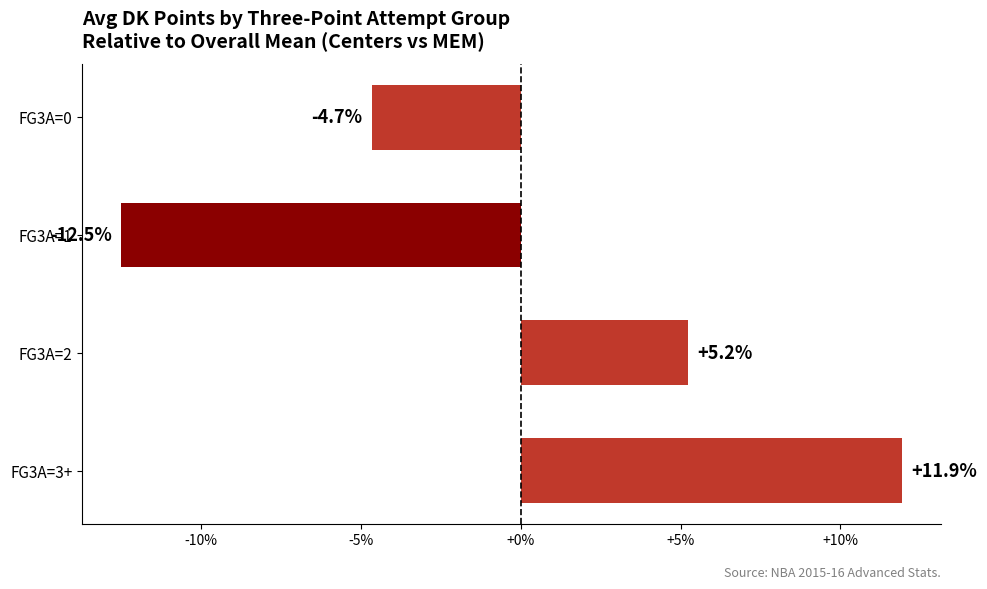

Reading top to bottom, what are all the values shown in this chart?

FG3A=0=-4.7	FG3A=1=-12.5	FG3A=2=5.2	FG3A=3+=11.9